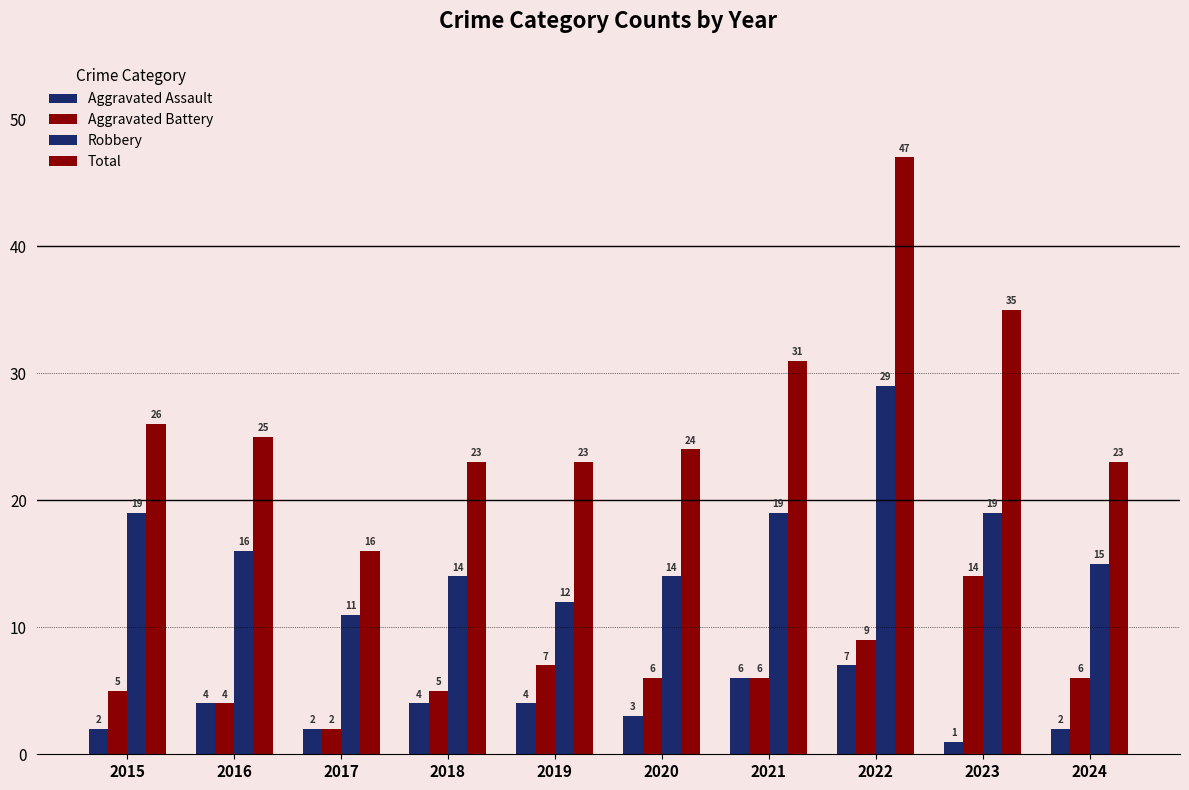

What is the difference between the maximum and minimum values in the Aggravated Battery series?

12